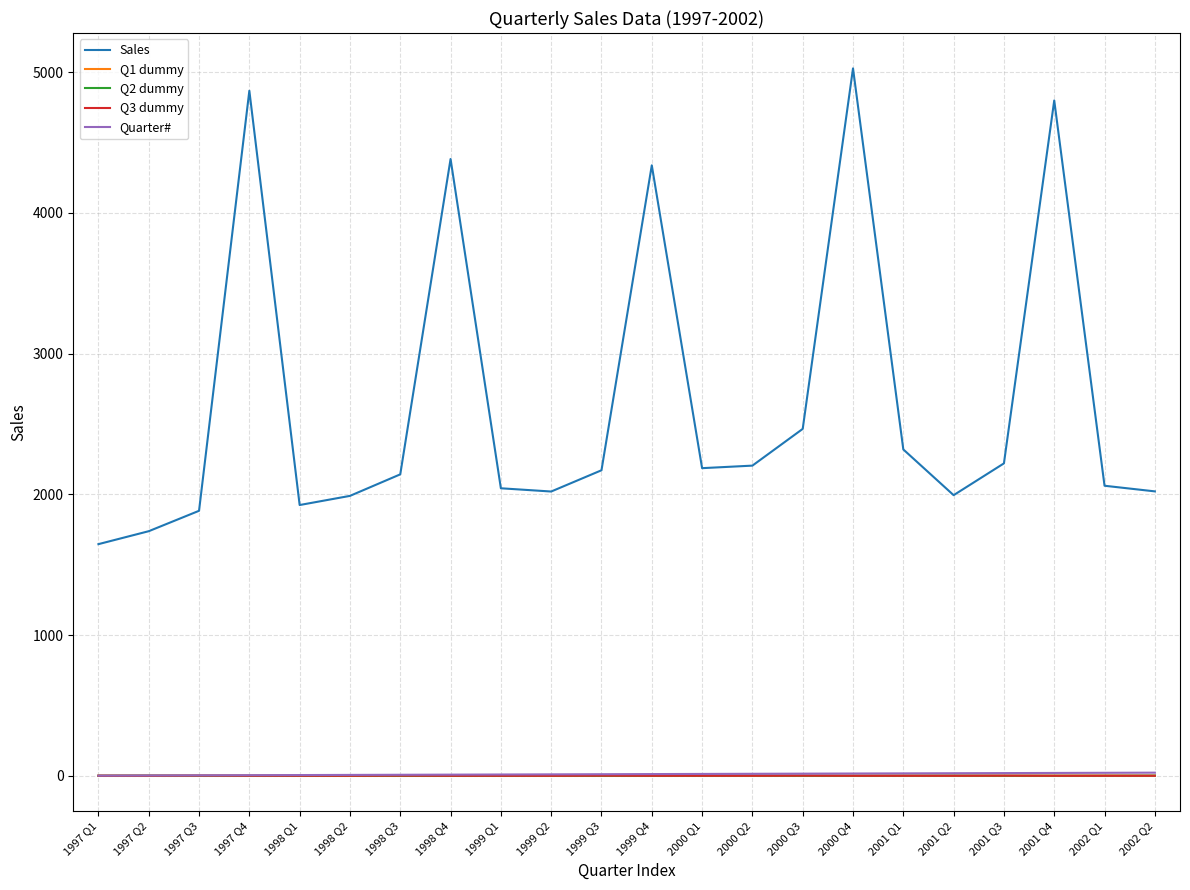

Count the number of data series in this chart.

5